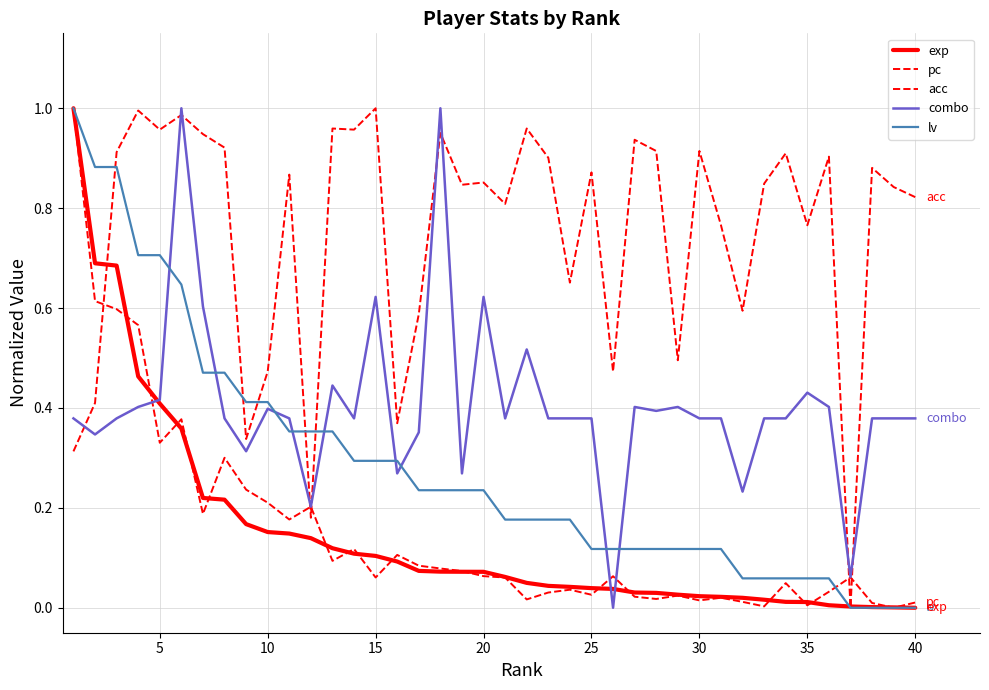

Does the chart display data point markers on the line(s)?

No